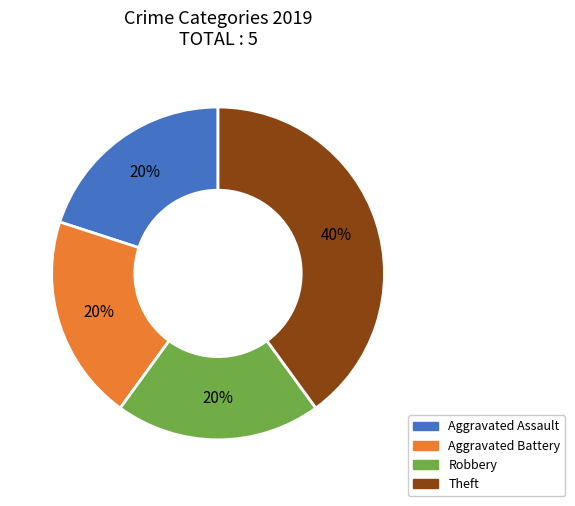

Approximately how many times larger is the value at Aggravated Battery compared to Theft?

0.5